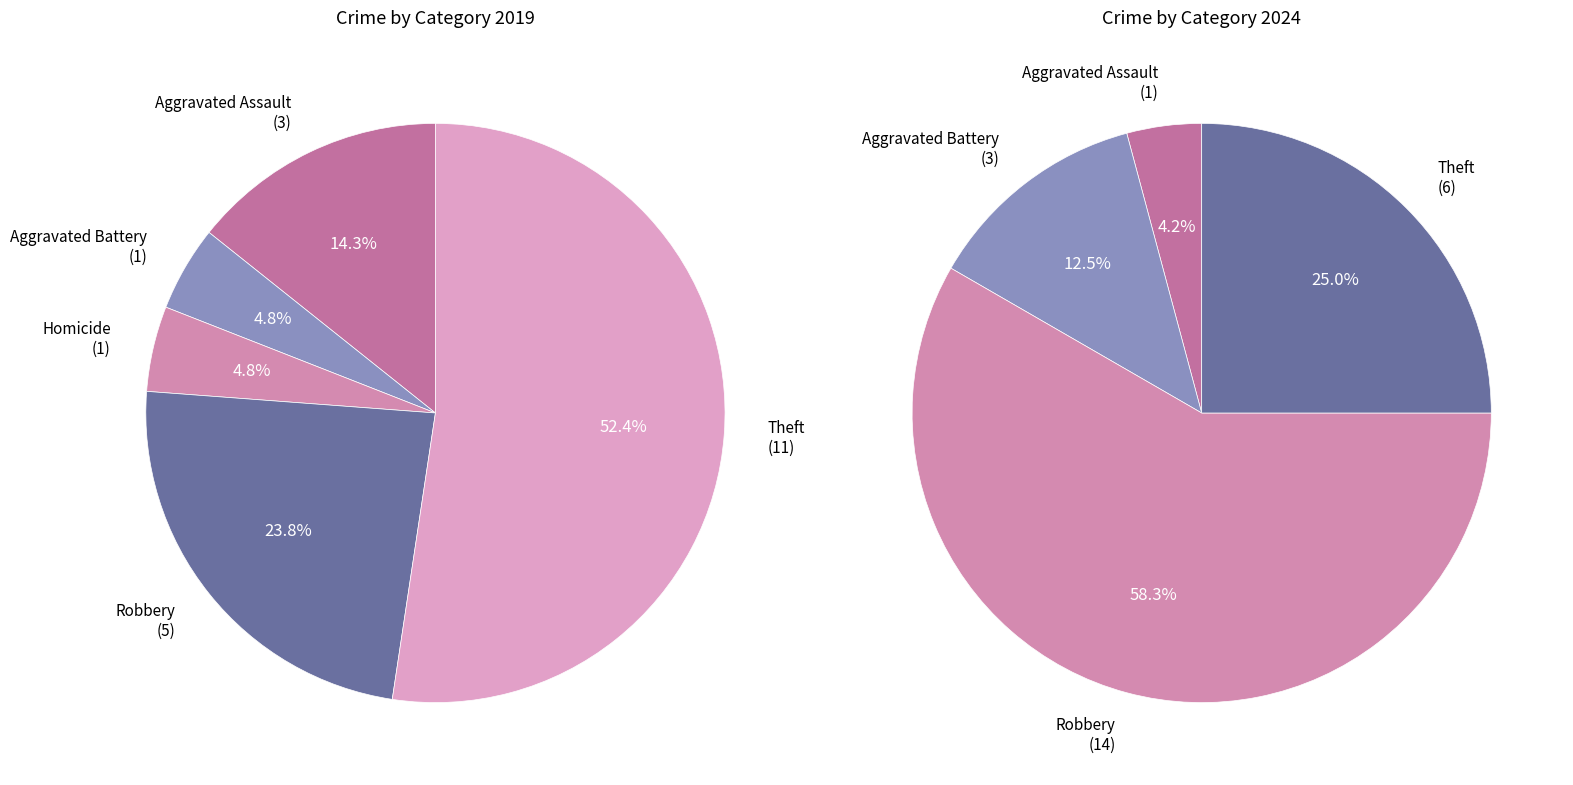

What is the difference between the highest and lowest values at Aggravated Assault?

2